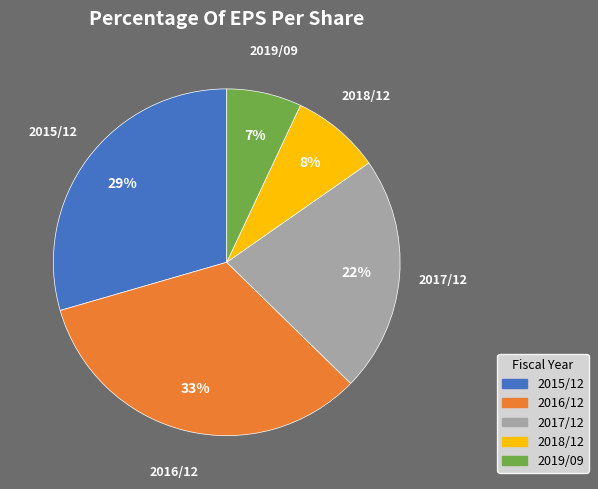

The 2015/12 slice represents 29% of the pie. True or false?

True